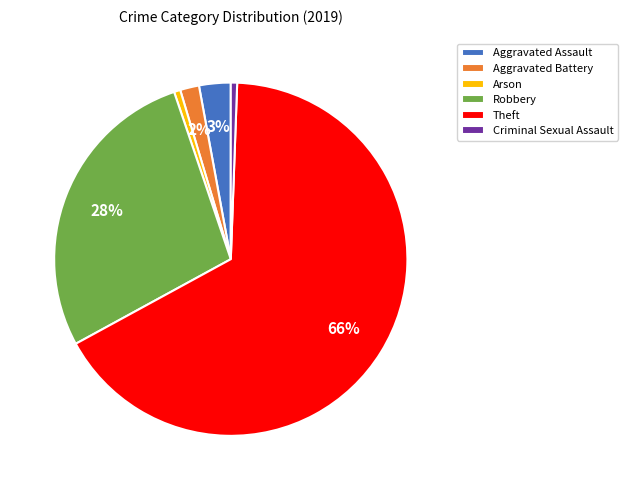

To the nearest percent, what is the difference between the Aggravated Assault and Aggravated Battery slice percentages?

1%